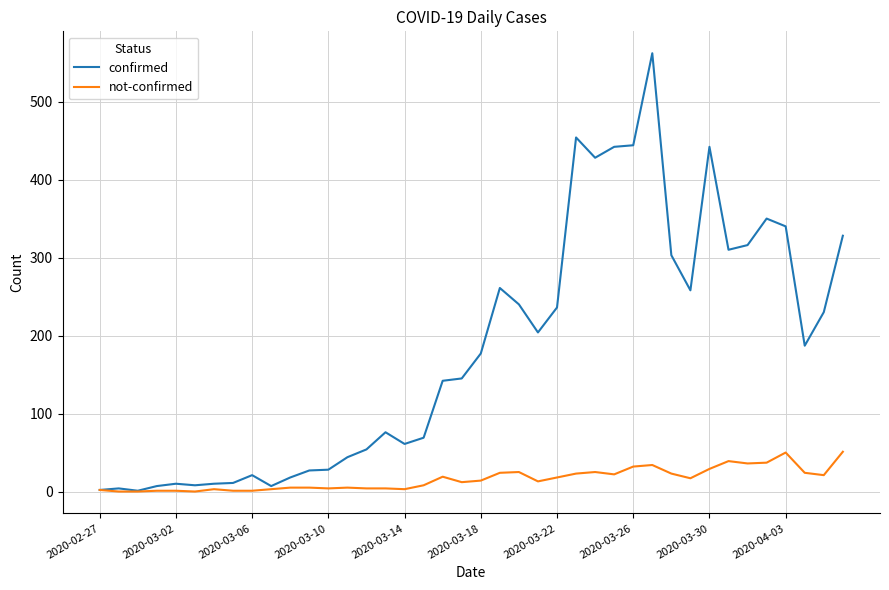

Which series has the largest total across all categories?

confirmed